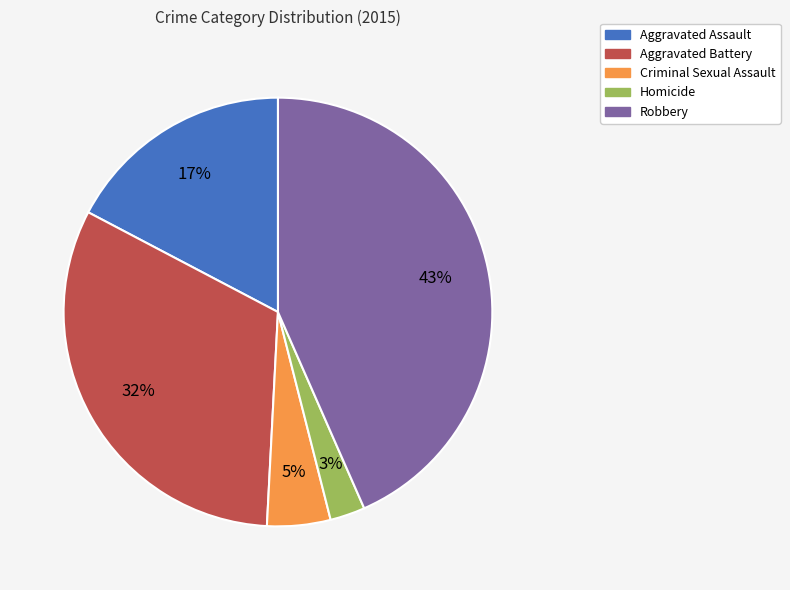

Is the sum of Aggravated Assault and Aggravated Battery greater than half?

No